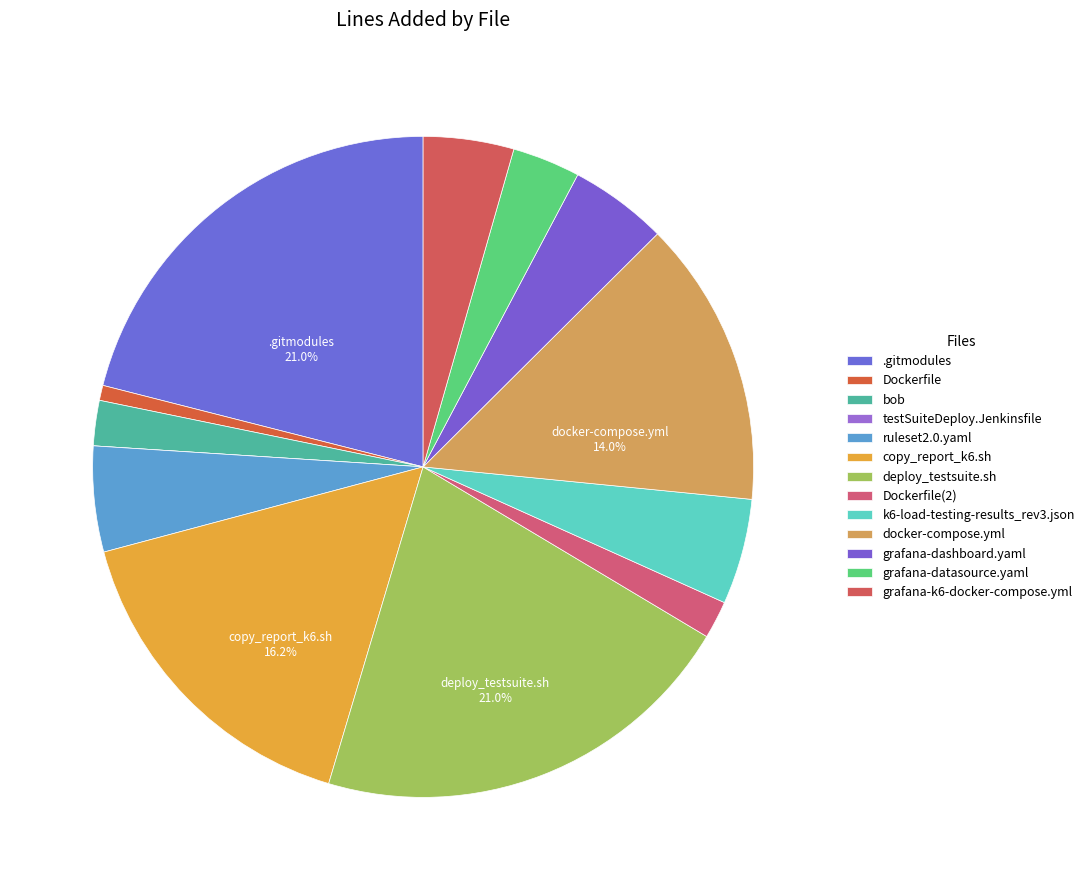

Rank the categories by value from highest to lowest.

.gitmodules, deploy_testsuite.sh, copy_report_k6.sh, docker-compose.yml, ruleset2.0.yaml, k6-load-testing-results_rev3.json, grafana-dashboard.yaml, grafana-k6-docker-compose.yml, grafana-datasource.yaml, bob, Dockerfile(2), Dockerfile, testSuiteDeploy.Jenkinsfile